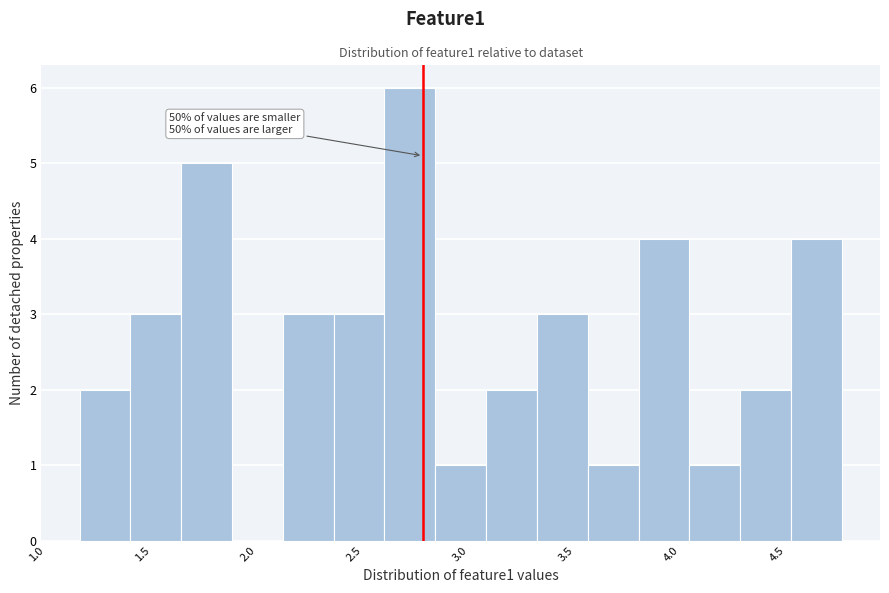

Which range on the x-axis has the tallest bar?

2.60 to 2.85